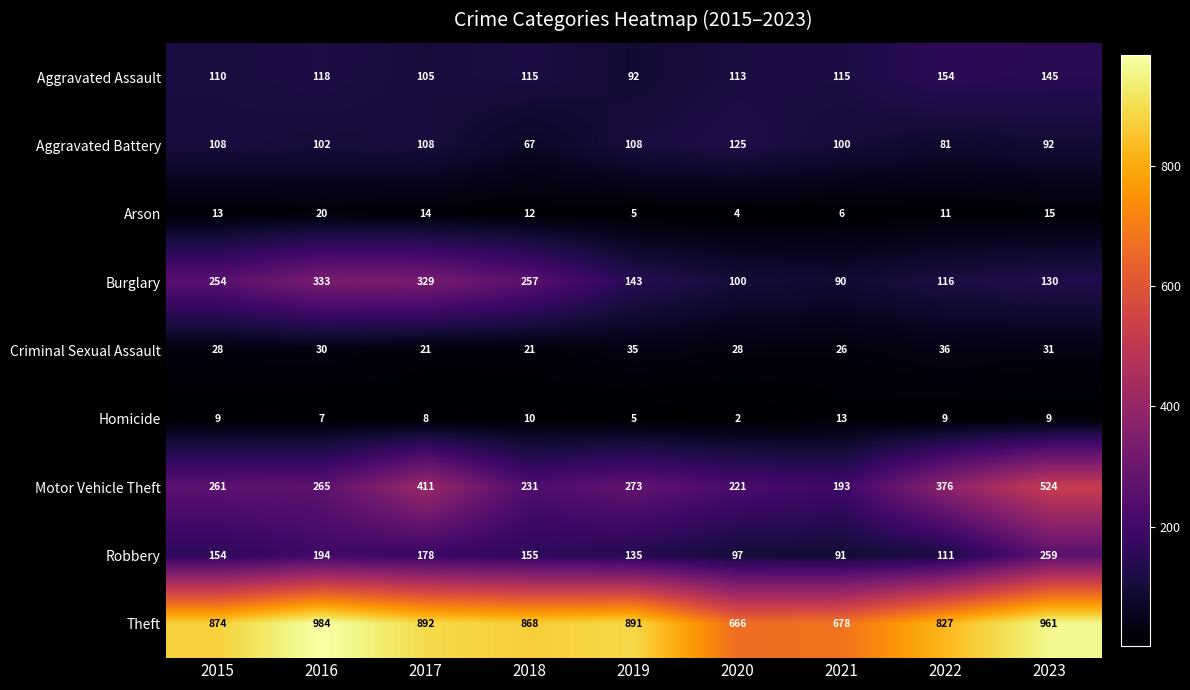

The value of Arson at 2023 is 15. True or false?

True